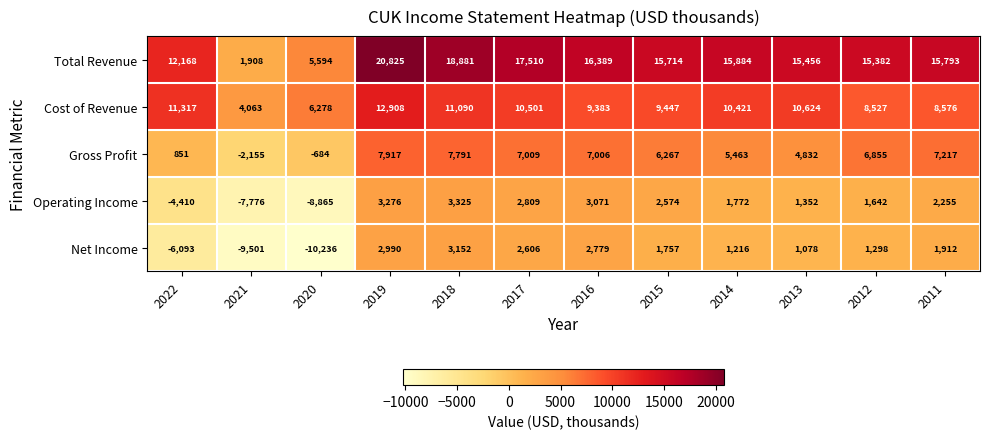

What is the difference between the maximum and minimum values in the Total Revenue series?

18917